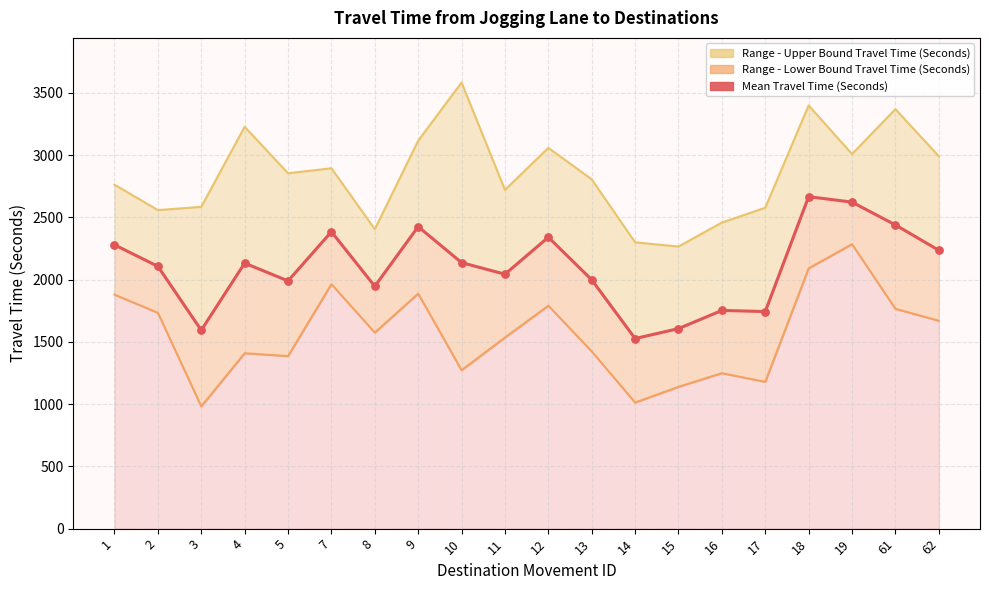

Between 15 and 5, which is larger?

5